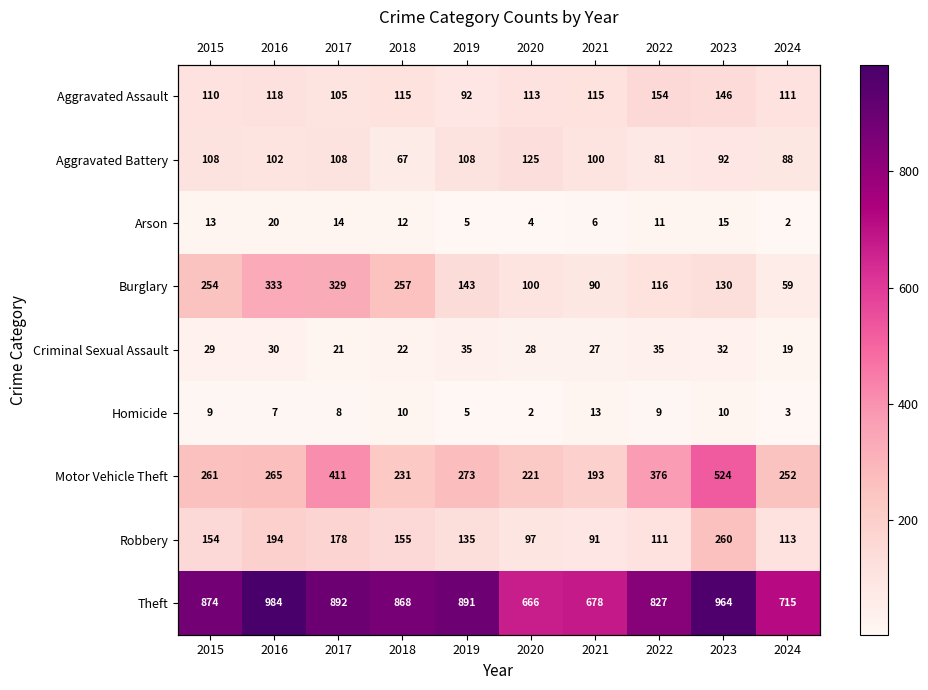

Which series has the largest range (max minus min)?

Motor Vehicle Theft